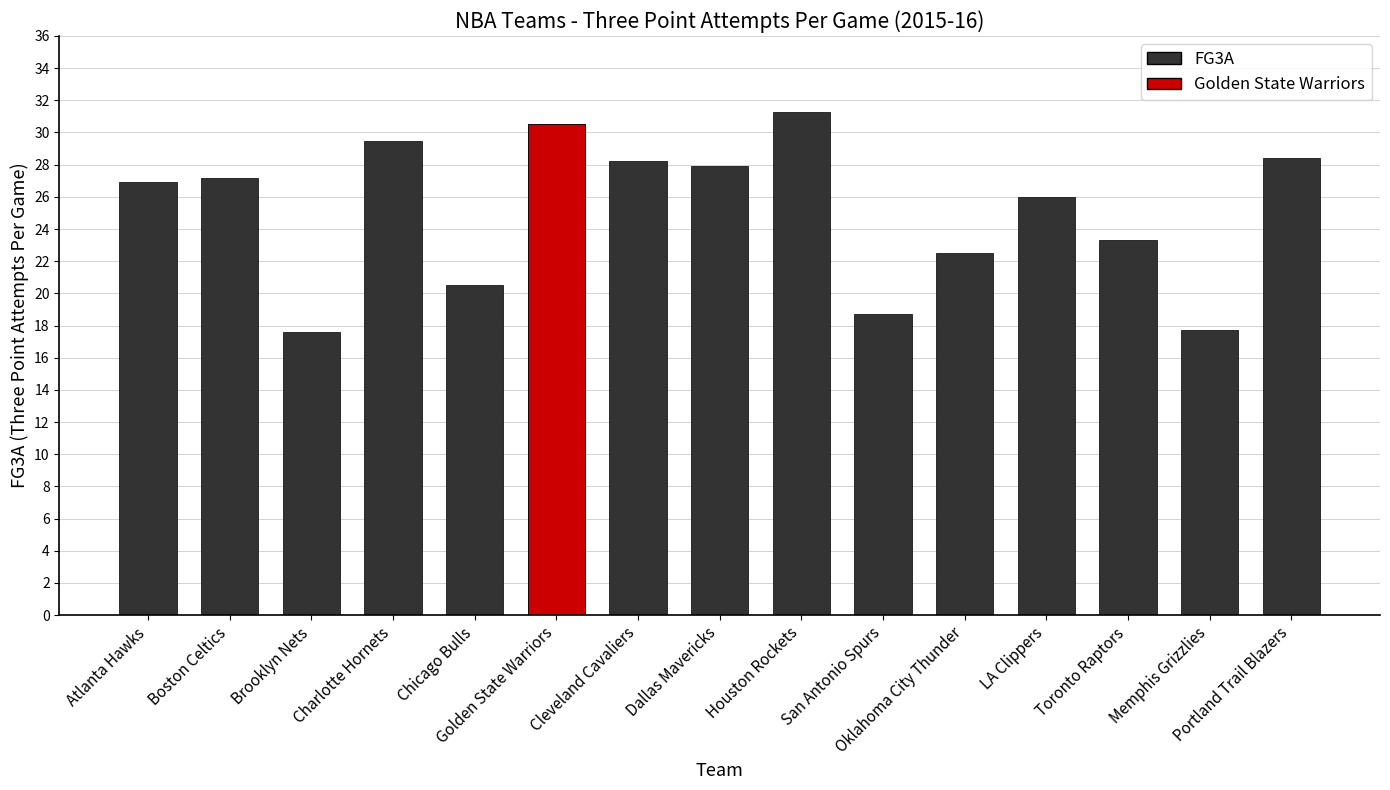

Which label corresponds to the largest value in the chart?

Houston Rockets